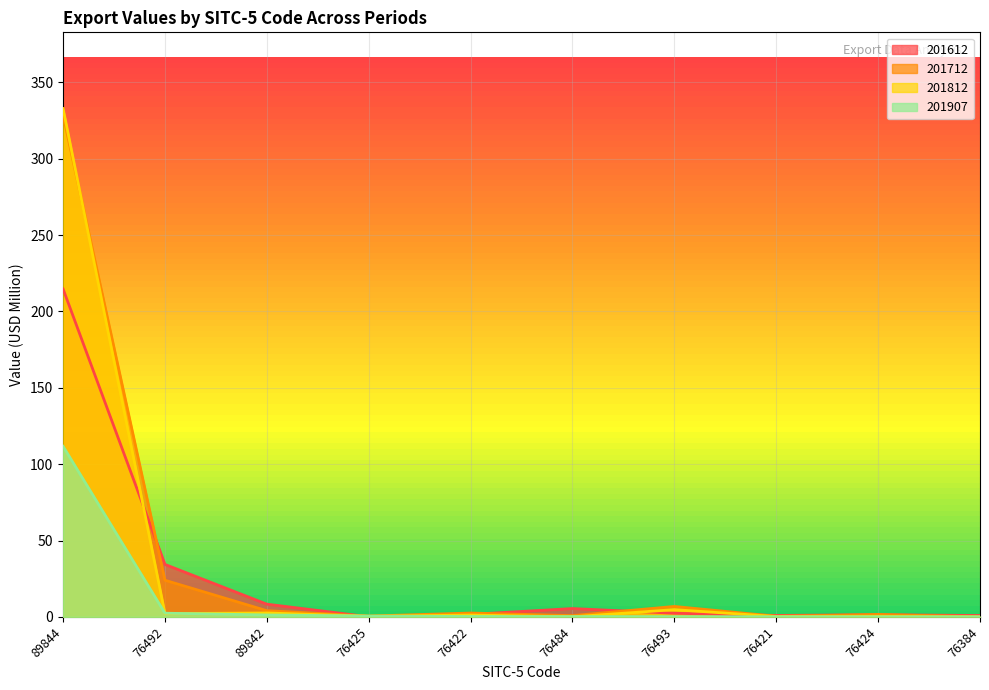

At which label does 201907 reach its peak?

89844